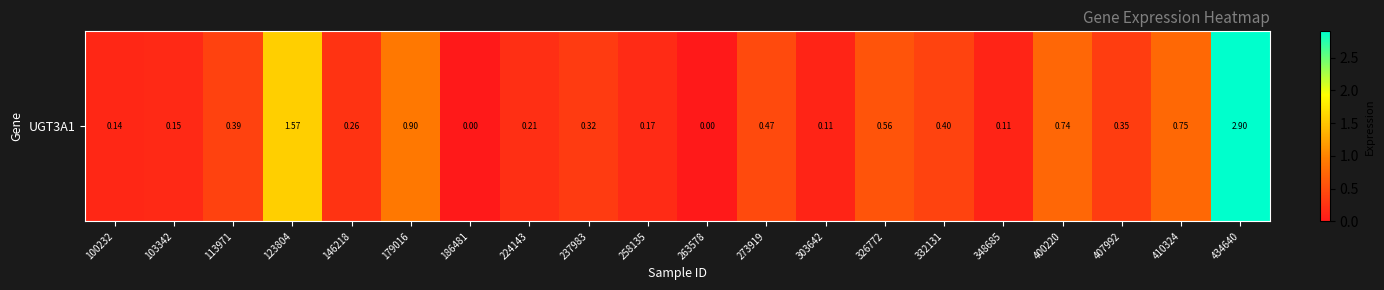

How many values exceed 0?

18